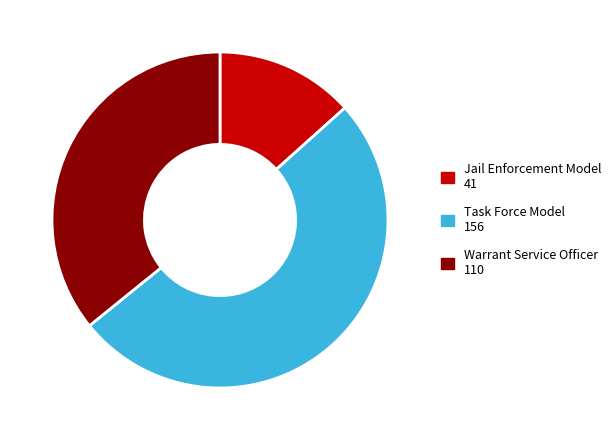

Between Jail Enforcement Model and Task Force Model, which is larger?

Task Force Model